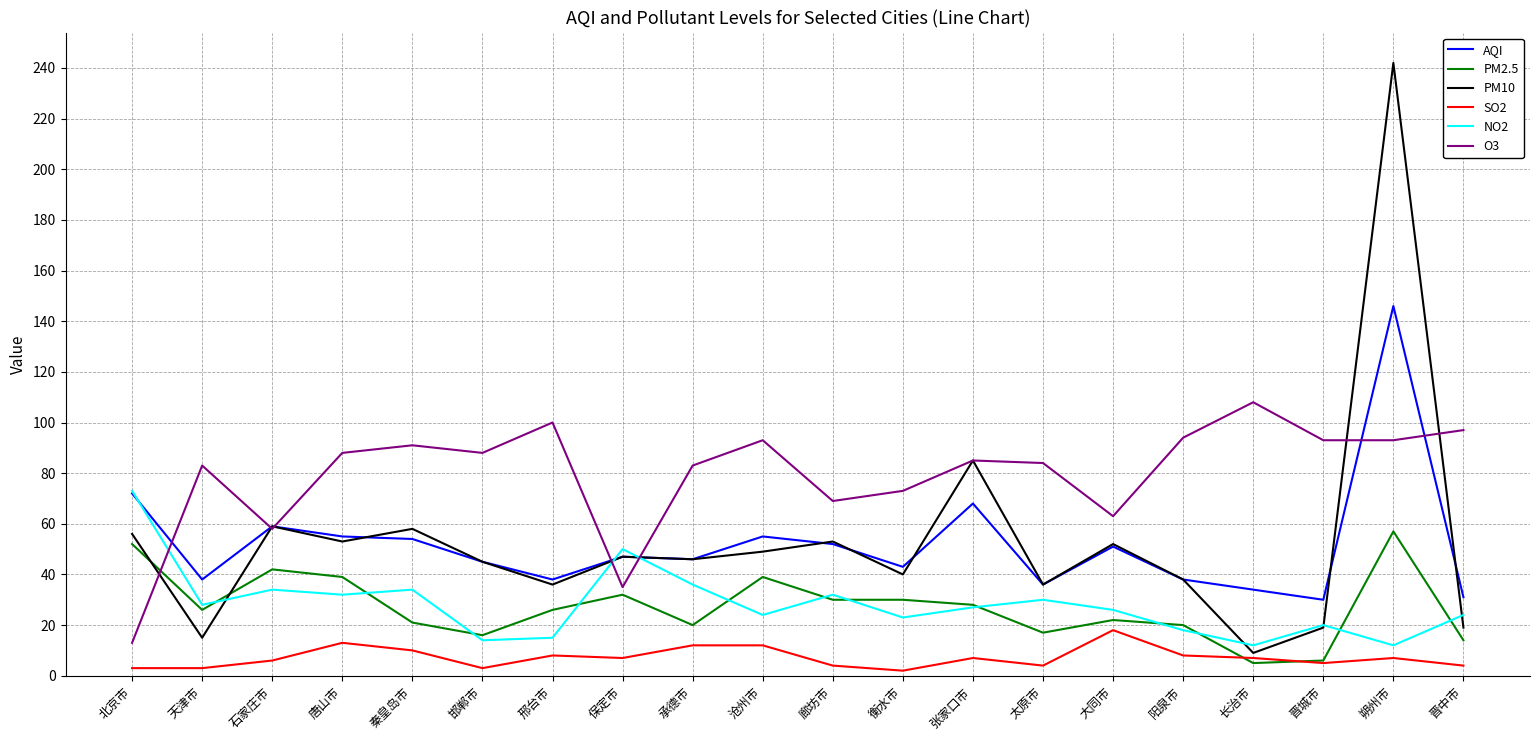

List the series in order of their peak value, lowest first.

SO2, PM2.5, NO2, O3, AQI, PM10